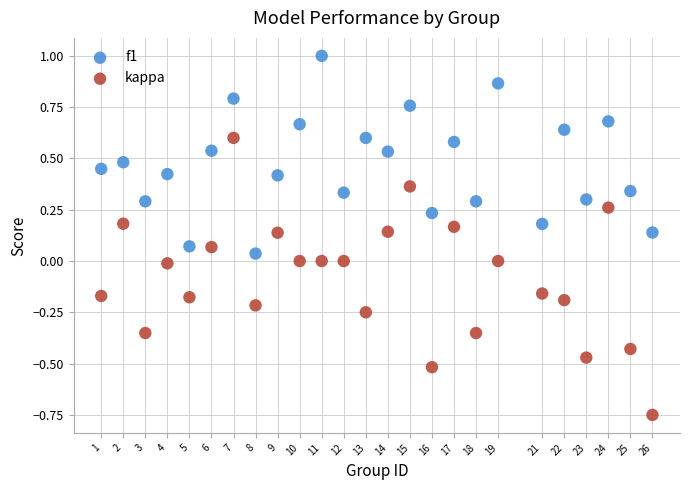

What are all the series names shown in the legend?

f1, kappa